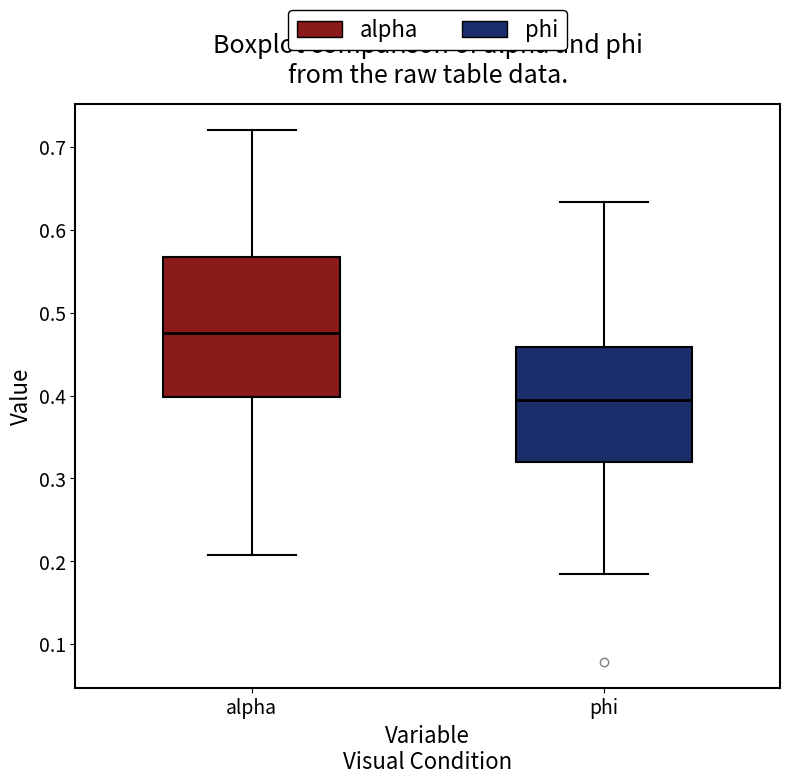

Which box's median line is the highest?

alpha